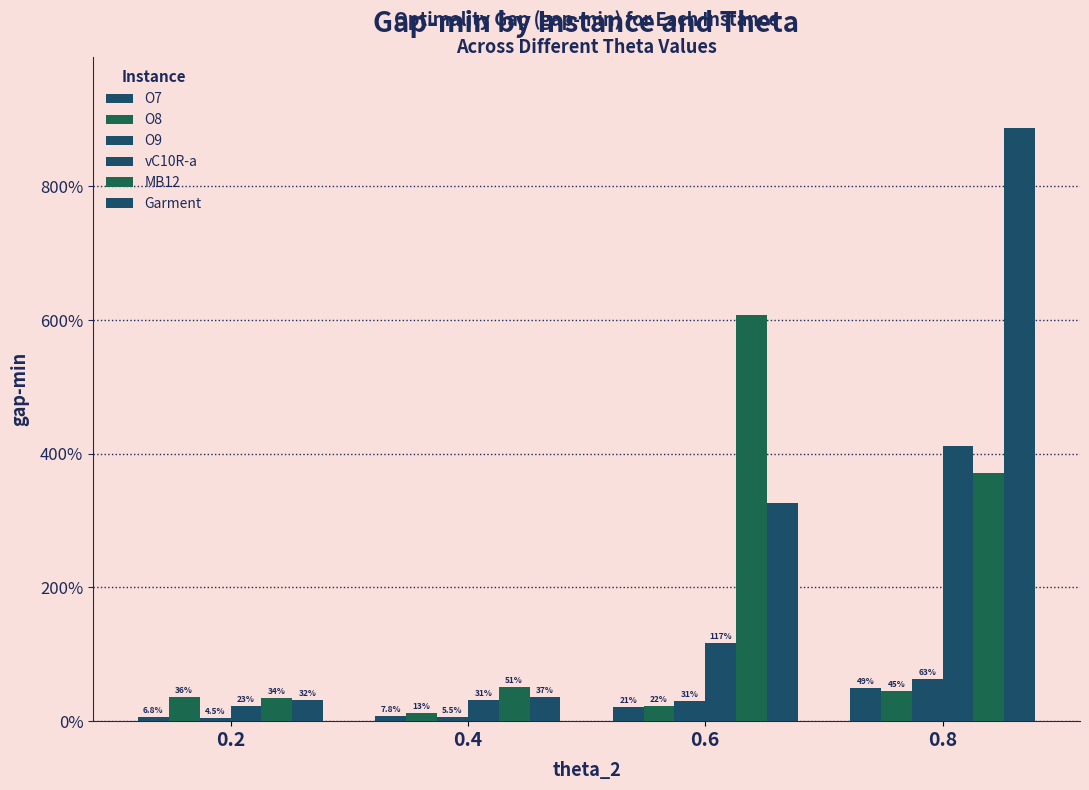

What is the value of the vC10R-a bar at the 2nd from the left?

0.3